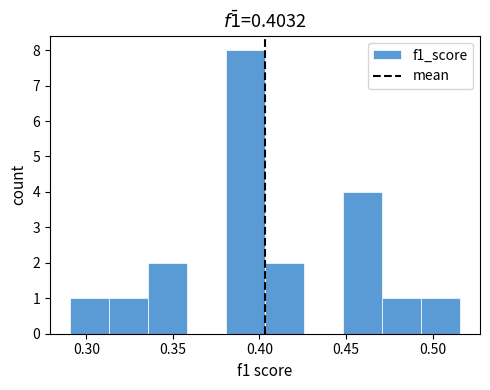

Reading left to right, transcribe this chart: for each bar, give the range it covers on the x-axis and its height. Neither the bar edges nor the heights are printed on the chart, so give them approximately, as read against the axes.

0.290 to 0.315: 1
0.315 to 0.335: 1
0.335 to 0.360: 2
0.360 to 0.380: 0
0.380 to 0.405: 8
0.405 to 0.425: 2
0.425 to 0.450: 0
0.450 to 0.470: 4
0.470 to 0.495: 1
0.495 to 0.515: 1